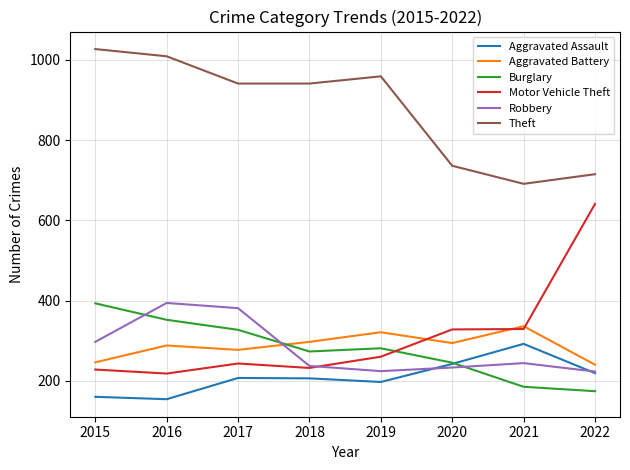

At 2016, list the series in order from largest to smallest.

Theft, Robbery, Burglary, Aggravated Battery, Motor Vehicle Theft, Aggravated Assault